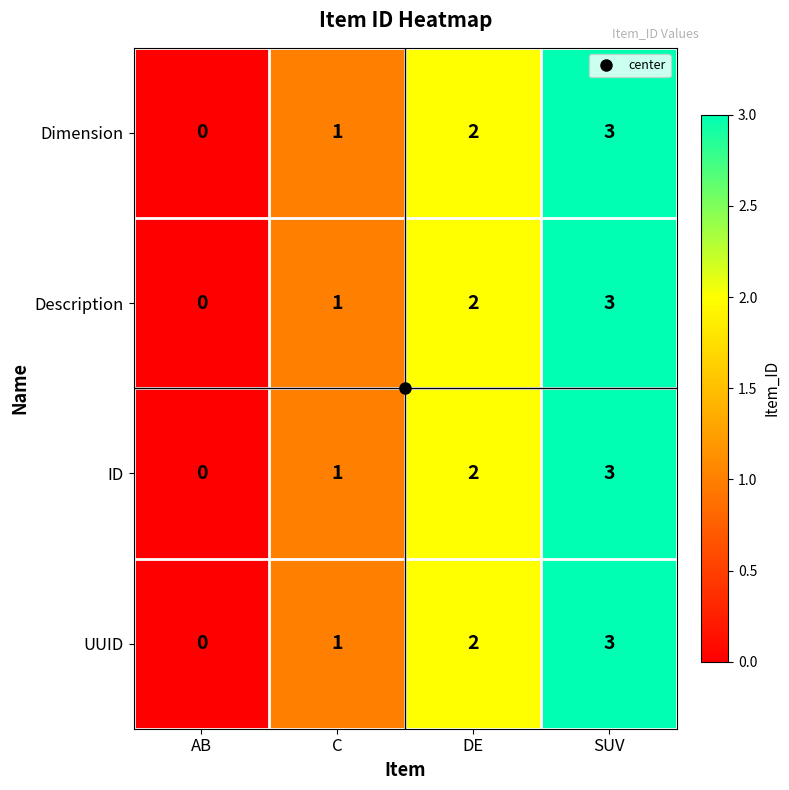

What is the sum of the UUID values at AB and SUV?

3